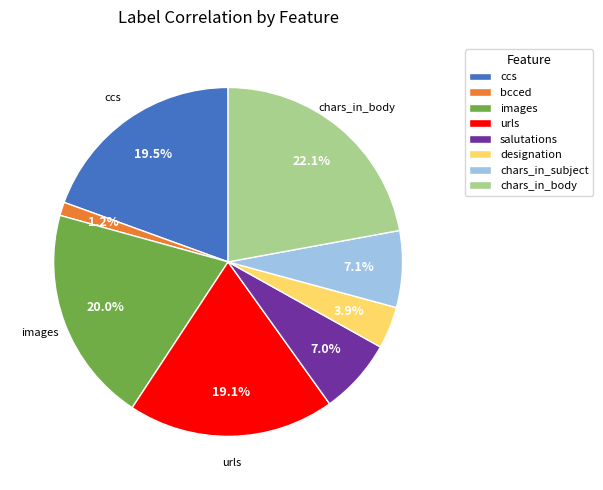

Do urls and ccs together represent more than half of the pie?

No